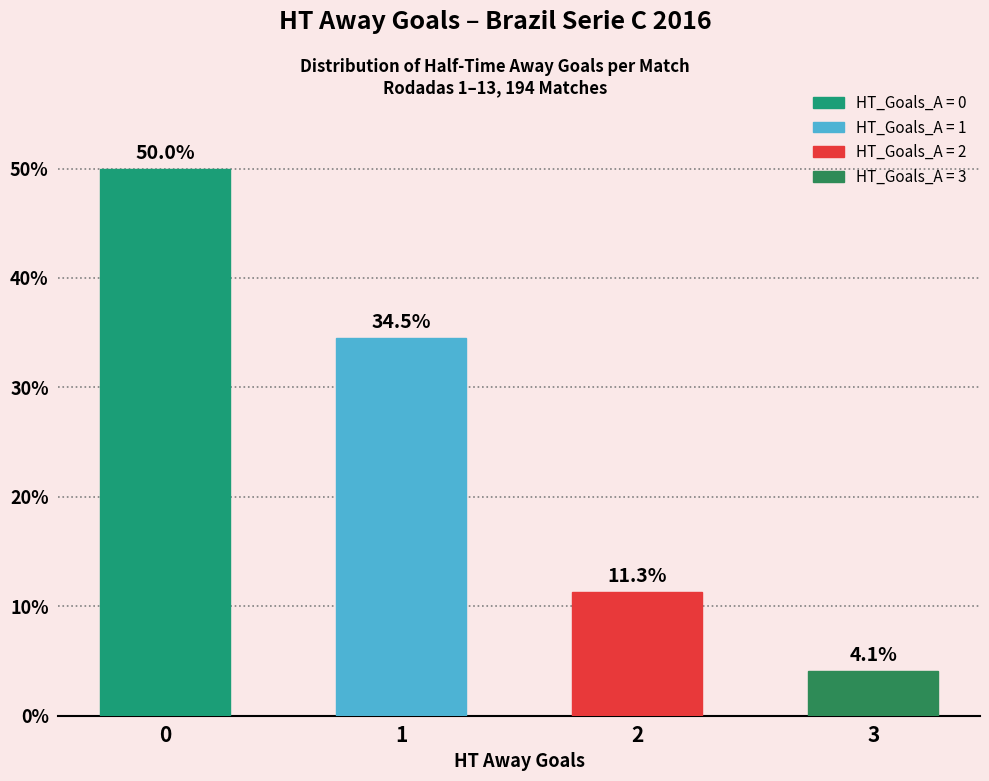

What is the change in value from 0 to 3?

-45.9